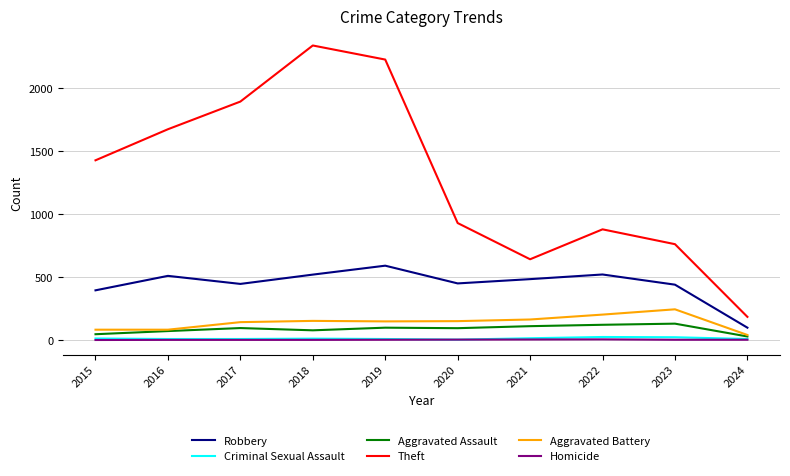

Which series has the widest spread of values?

Theft